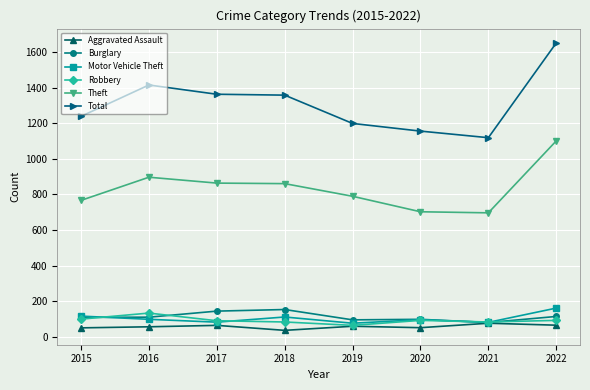

Between 2018 and 2021, which series saw the biggest shift?

Total